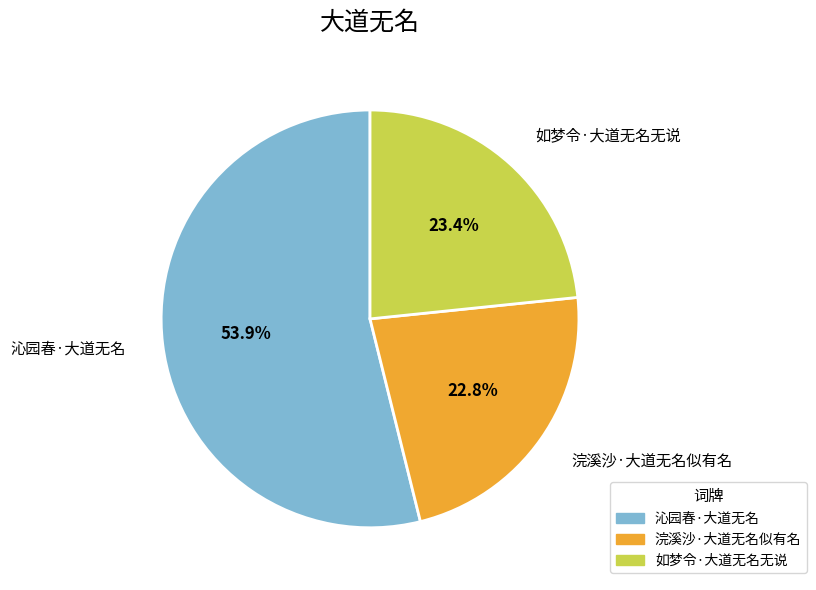

To the nearest percent, what is the difference between the 浣溪沙·大道无名似有名 and 沁园春·大道无名 slice percentages?

31%